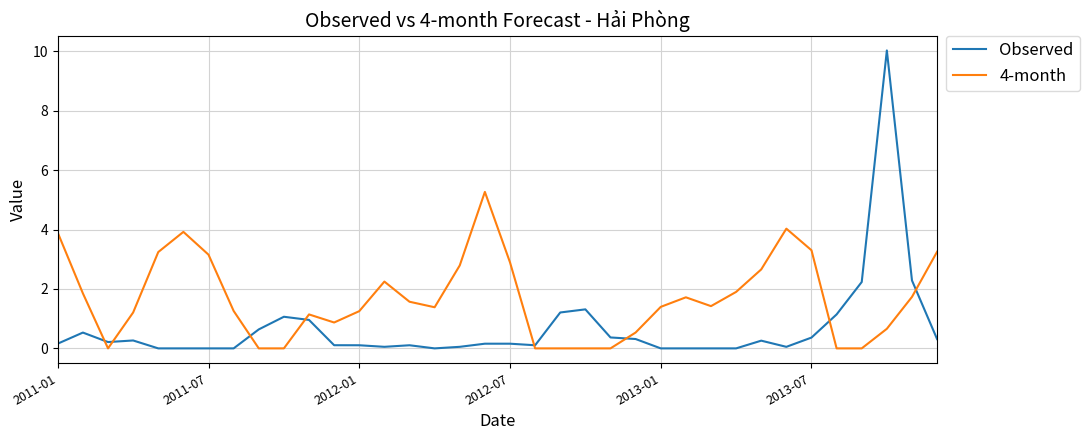

What is the average value of the Observed series?

0.7